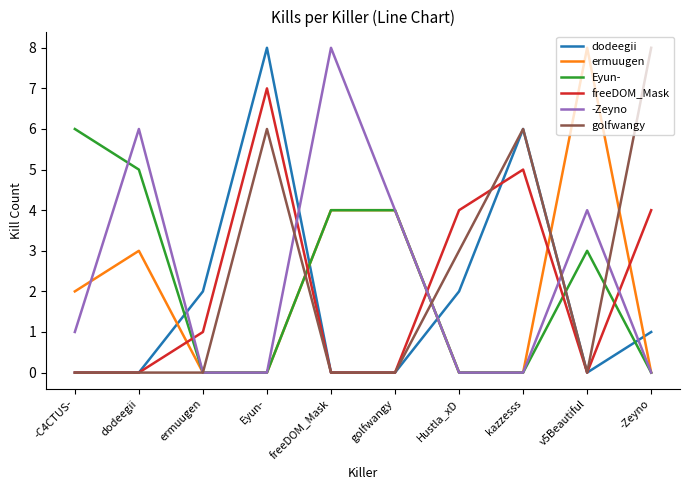

True or false: dodeegii and freeDOM_Mask intersect in this chart.

True